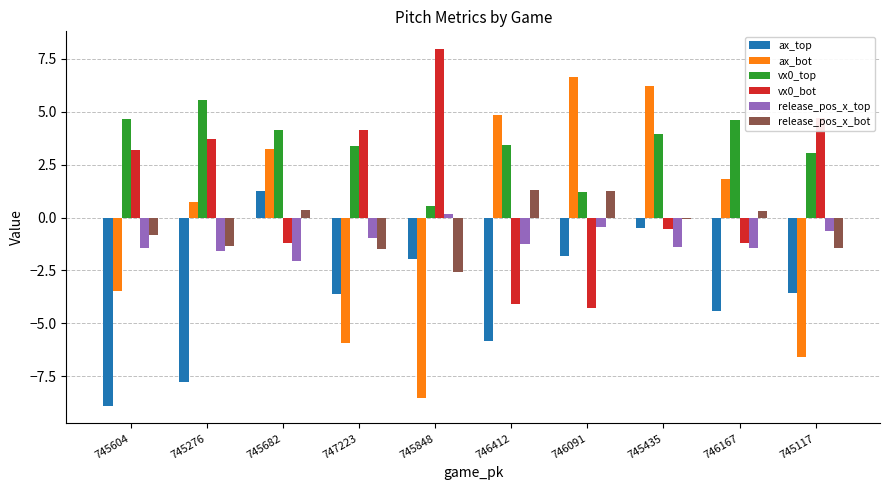

How many groups of bars are there?

10